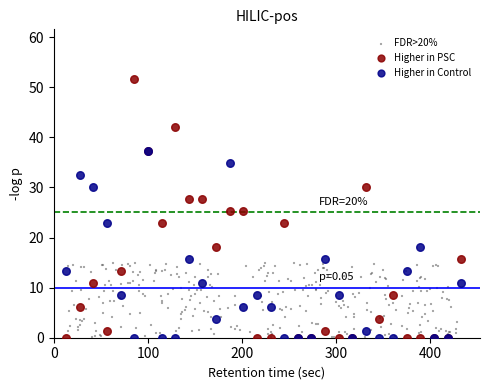

Which series has the largest Y range (max minus min)?

Higher in PSC